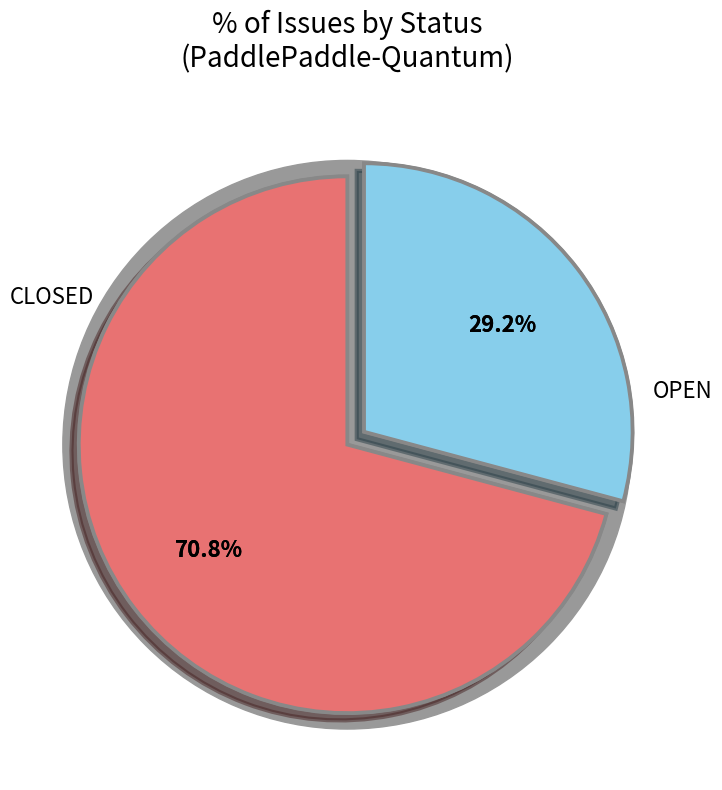

Is it true that OPEN is 61% of the pie?

False